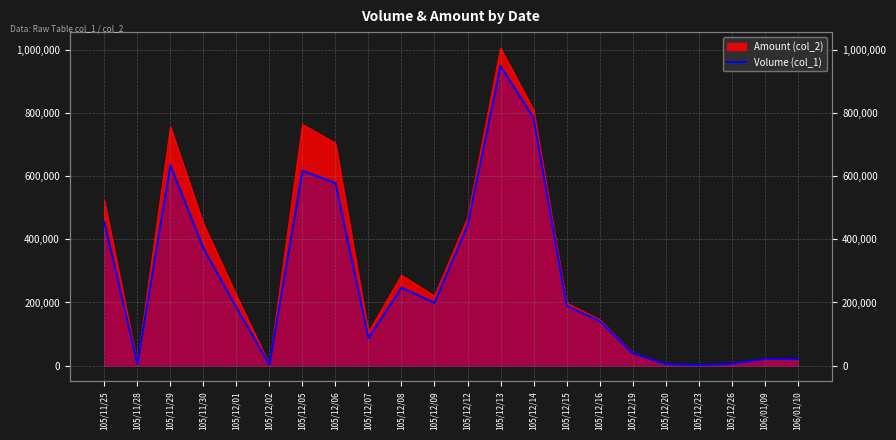

How many values are below 190000?

11